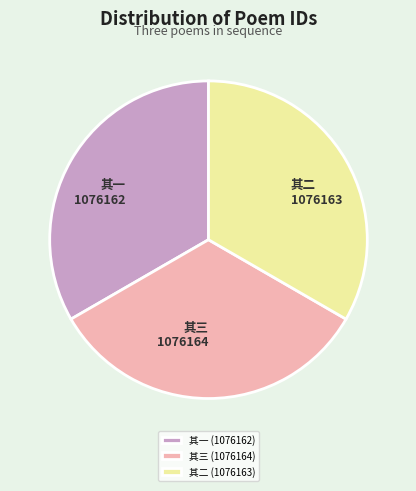

True or false: 其二 (1076163) accounts for 39% of the total.

False